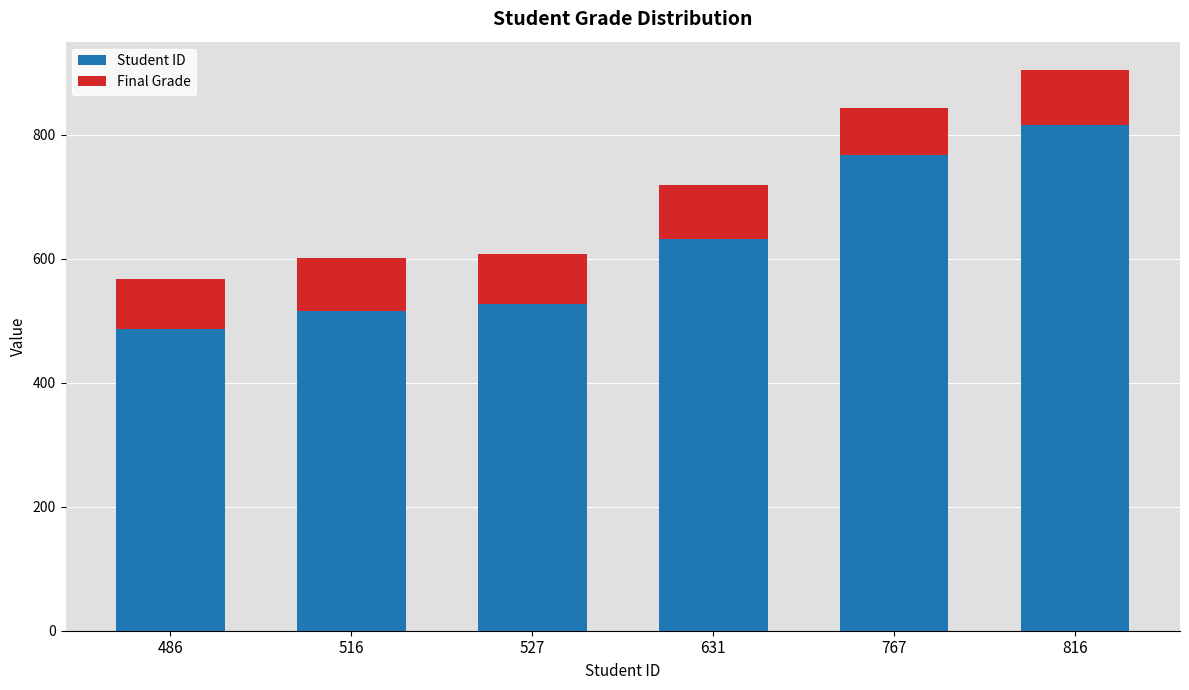

How many data points in Student ID are less than 631?

3